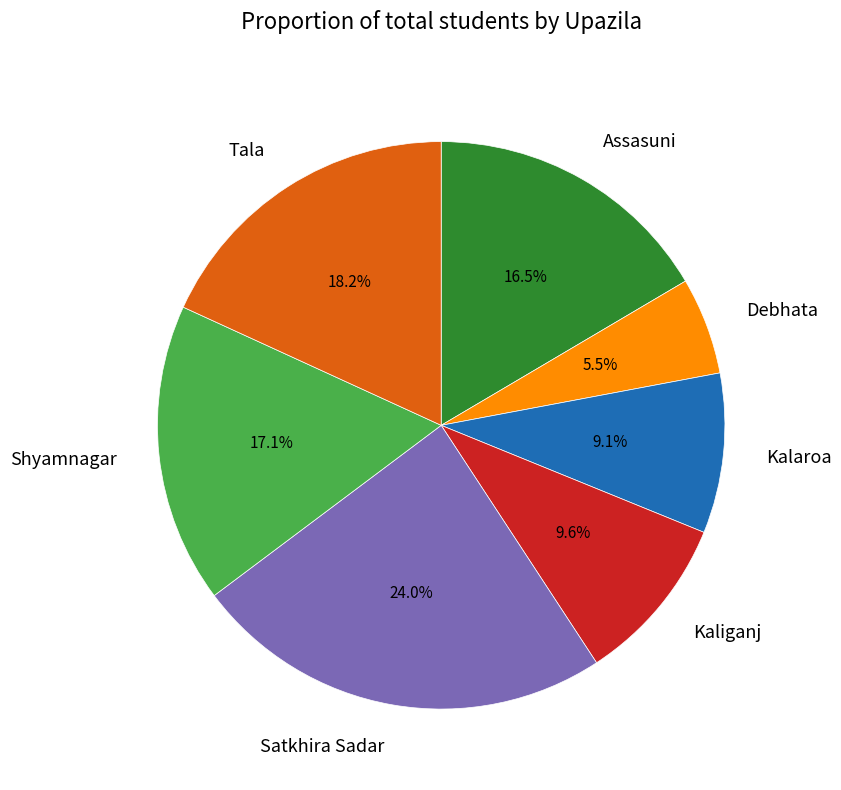

Does Satkhira Sadar represent more than half of the total?

No